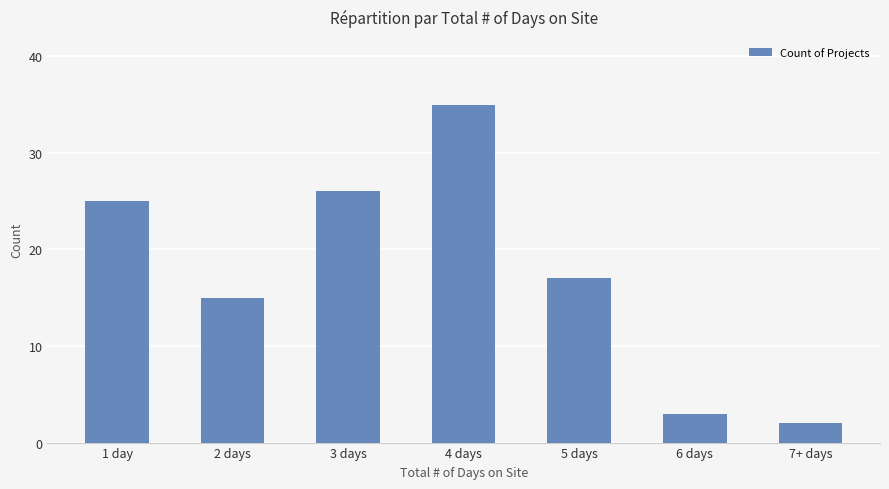

How many bars are there in total?

7